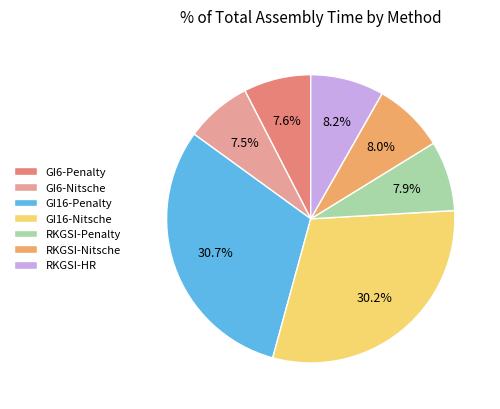

True or false: RKGSI-Nitsche accounts for 2% of the total.

False